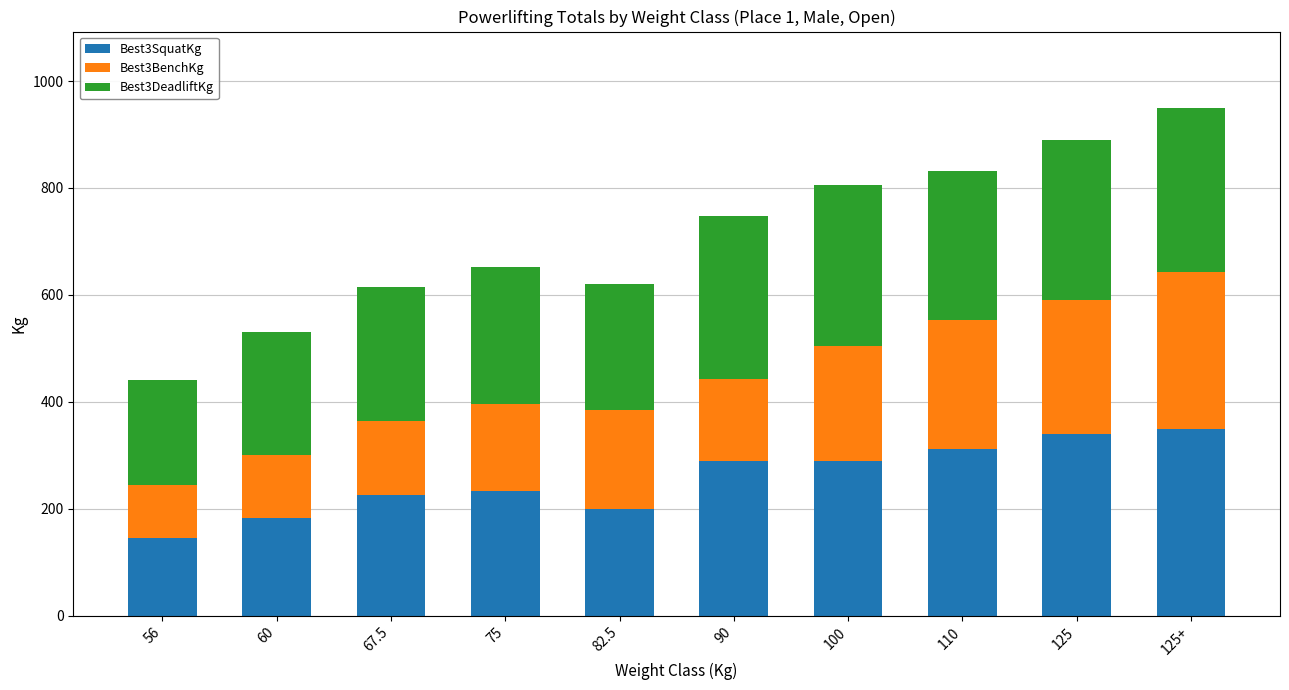

Reading right to left, transcribe the values for Best3SquatKg.

125+=350.0	125=340.0	110=312.5	100=290.0	90=290.0	82.5=200.0	75=232.5	67.5=225.0	60=182.5	56=145.0